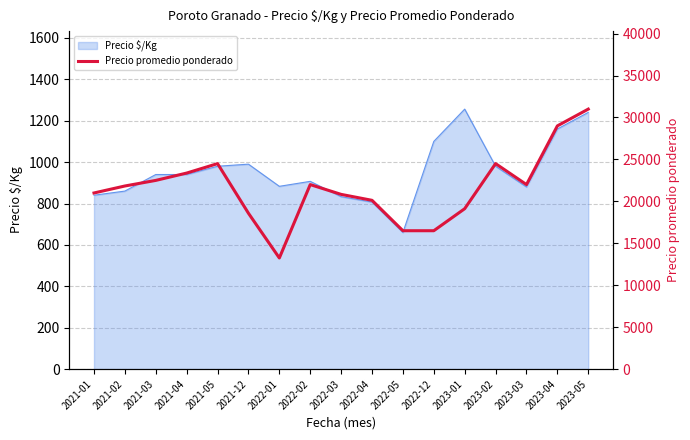

What is the label of the 8th point from the left?

2022-02